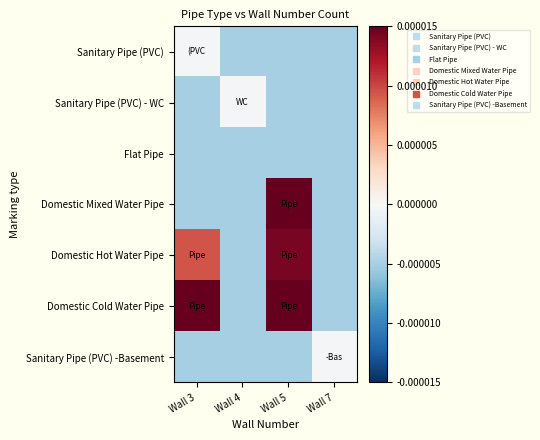

Count the number of categories in the chart.

4